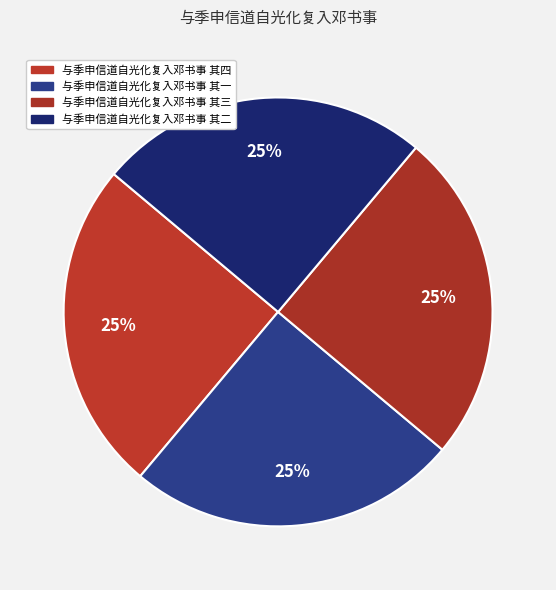

To the nearest percent, what is the average slice percentage?

25%